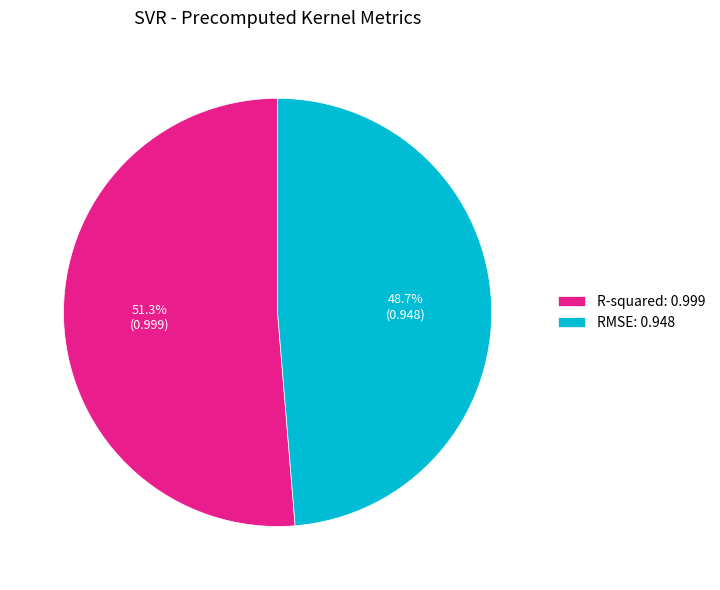

To the nearest percent, what is the average slice percentage?

50%